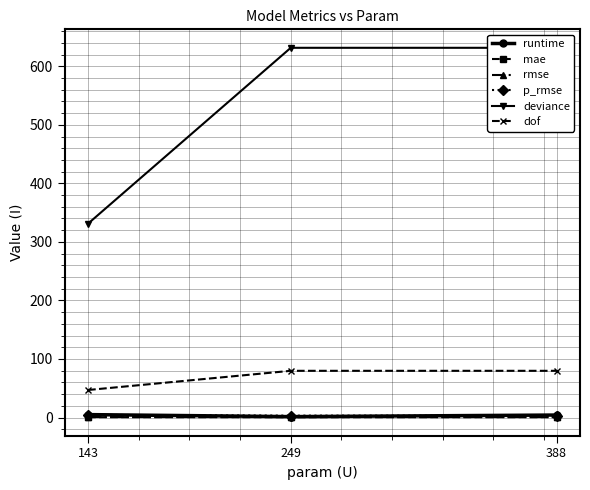

What is the difference between the maximum and minimum values in the p_rmse series?

1.3